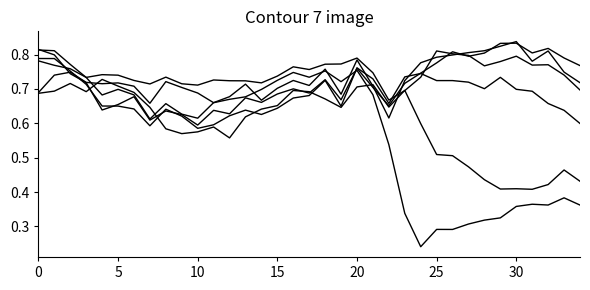

Is this an area chart (filled region under the line)?

No